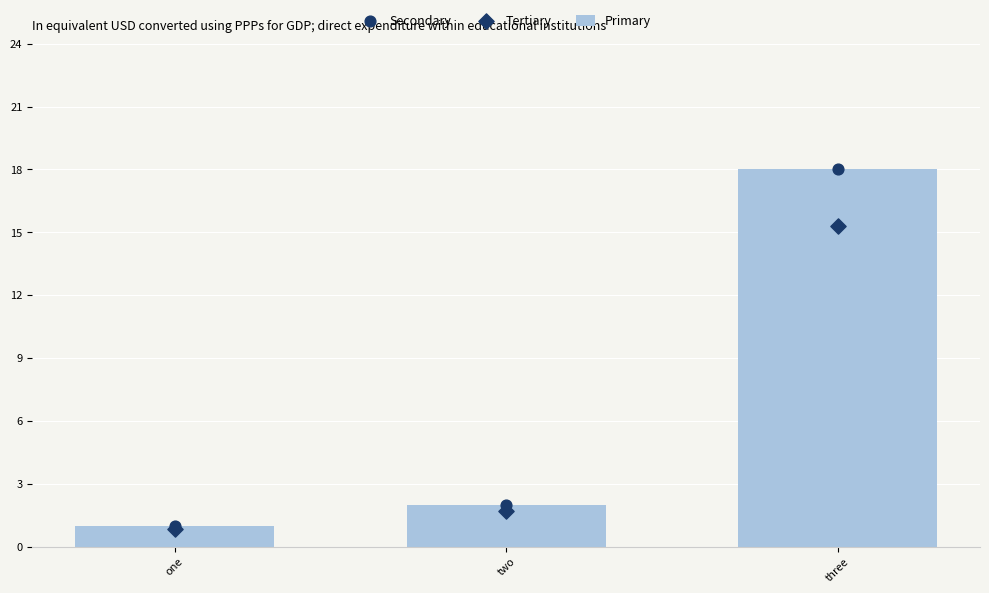

What is the total value across all series at one?

2.9